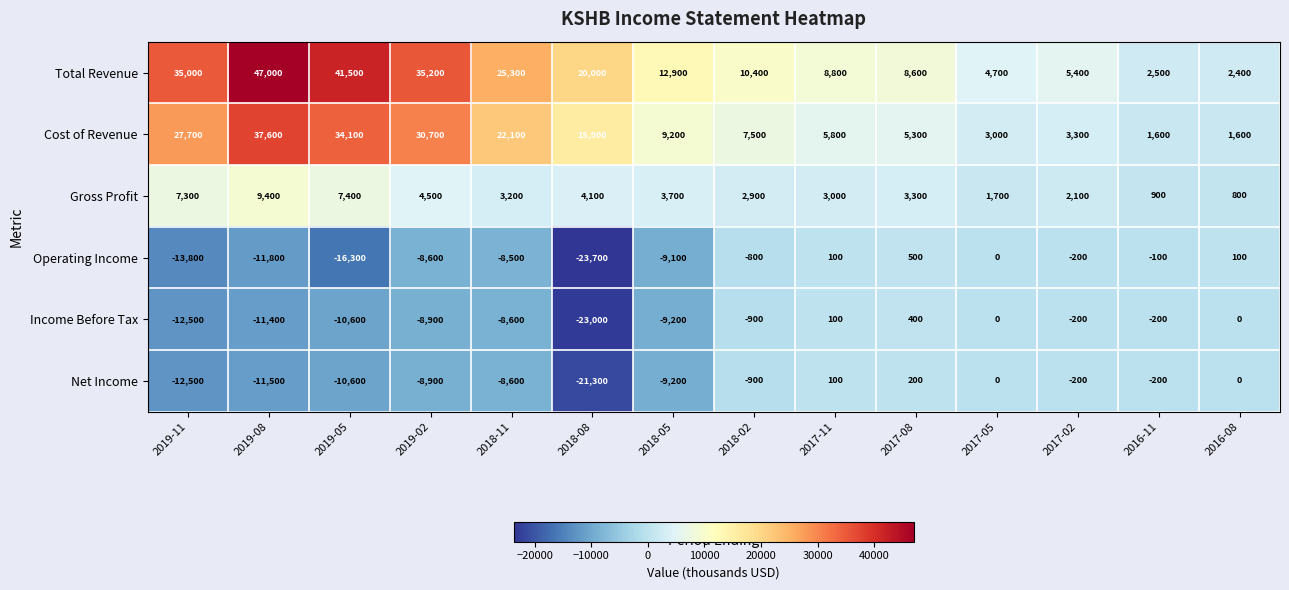

At which category does the chart reach its minimum across all series?

2018-08